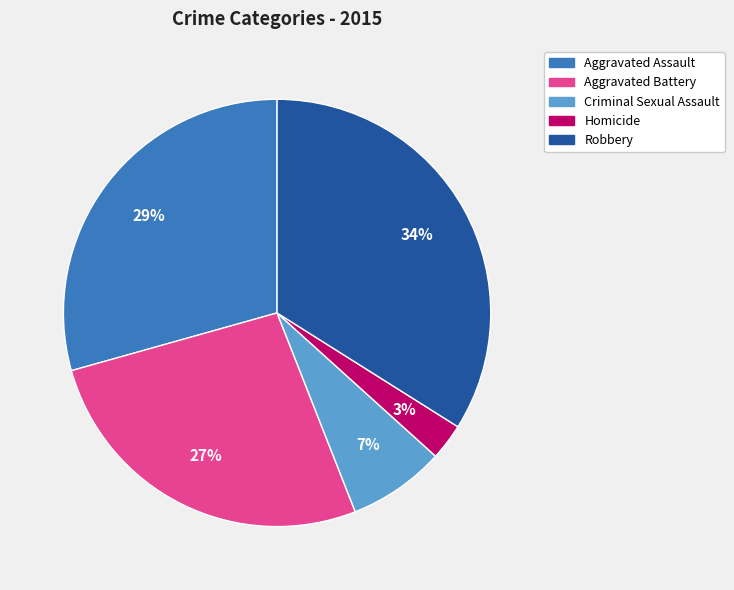

Which has a higher value, Robbery or Homicide?

Robbery